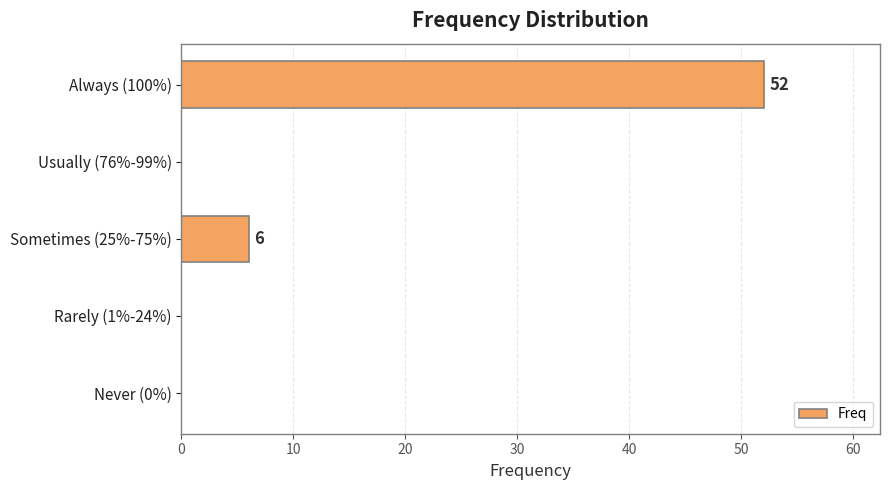

Are the bars grouped side by side (vs. stacked)?

No